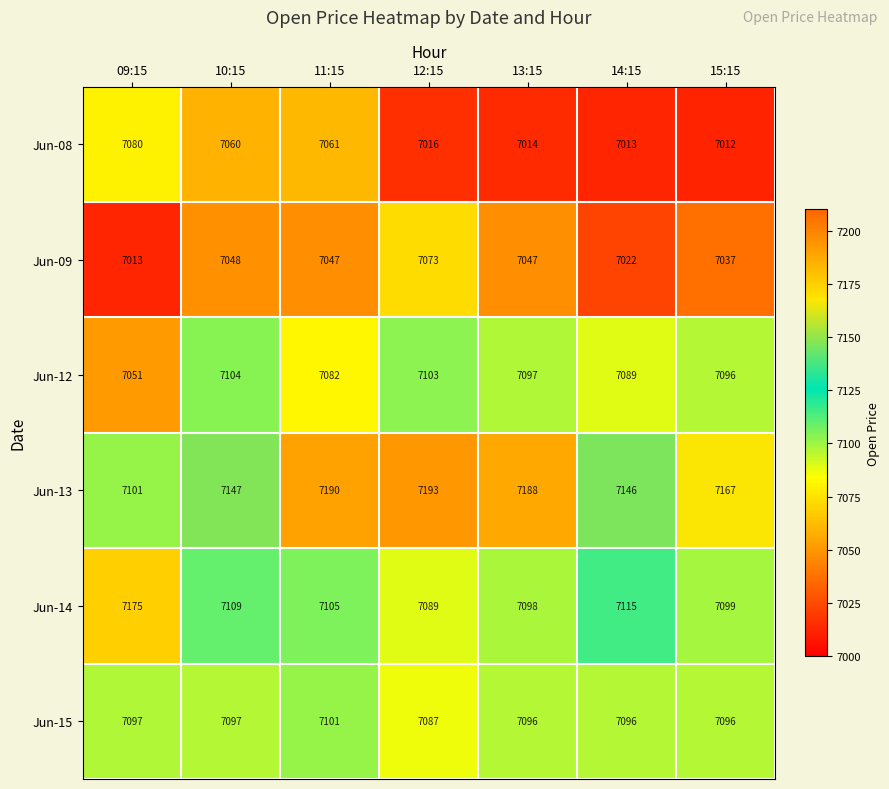

At which category is the sum across all series the highest?

11:15